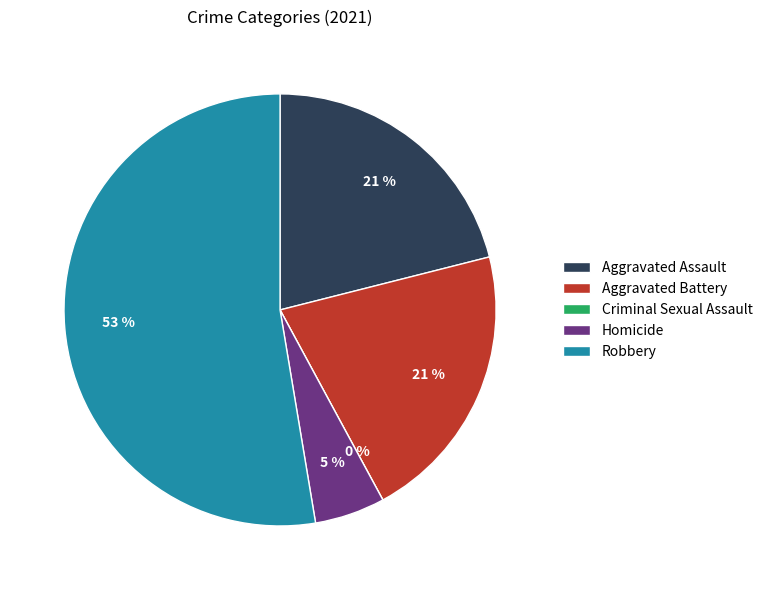

Do Criminal Sexual Assault and Robbery together represent more than half of the pie?

Yes